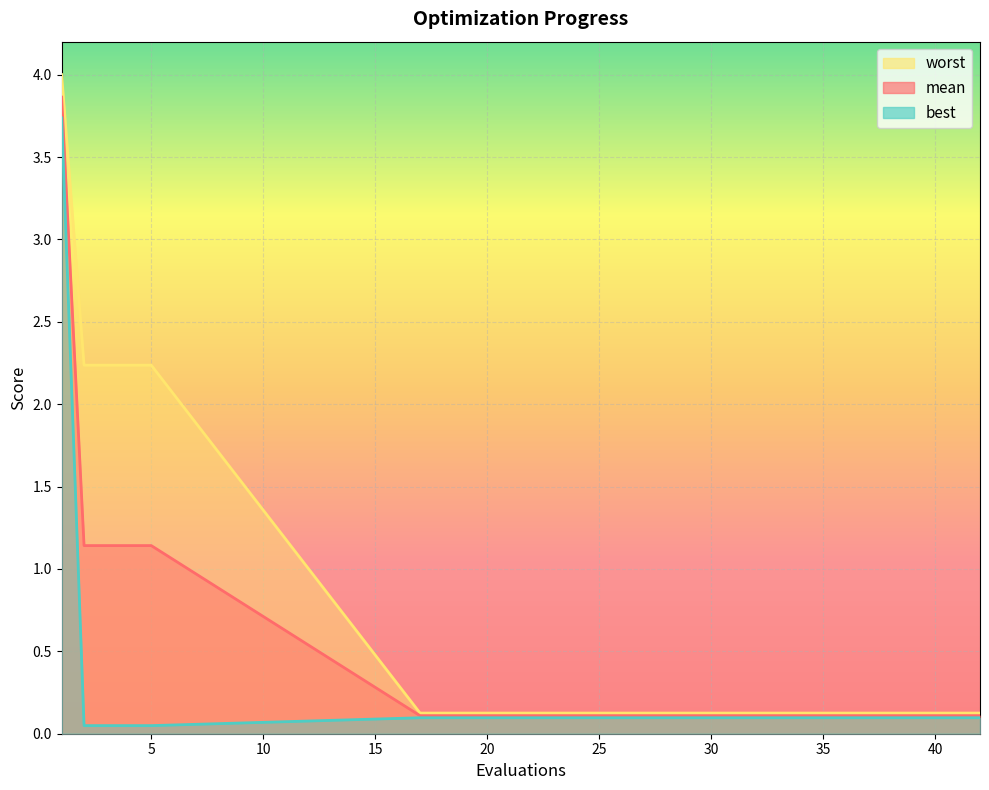

True or false: worst and mean cross at least once.

False